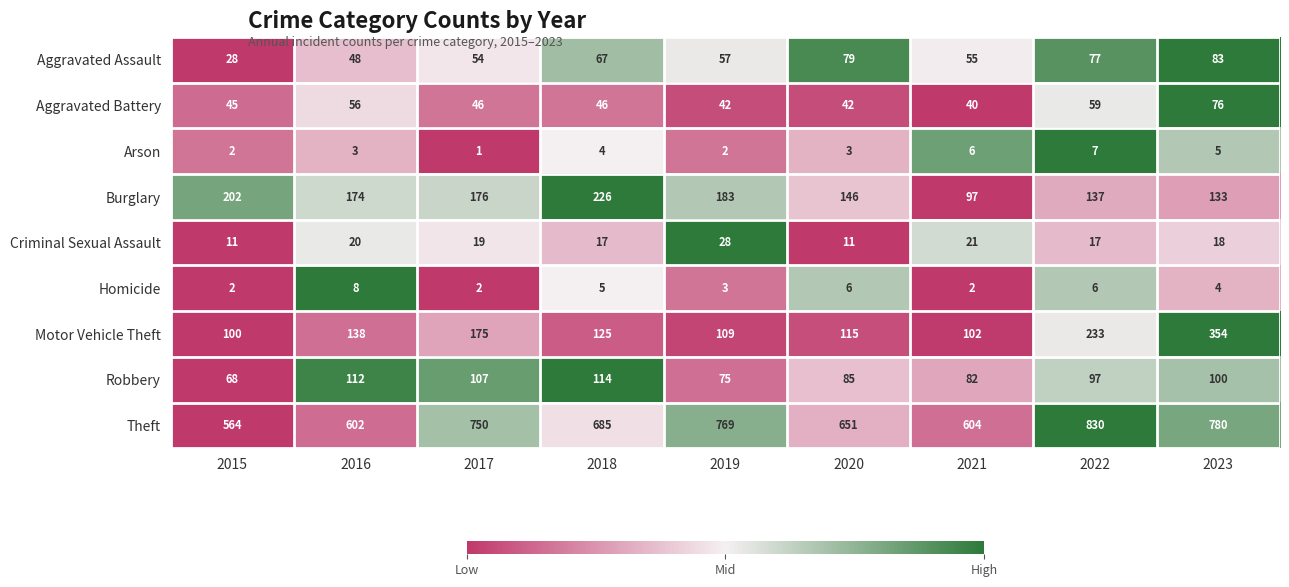

What is the minimum value for Criminal Sexual Assault?

11